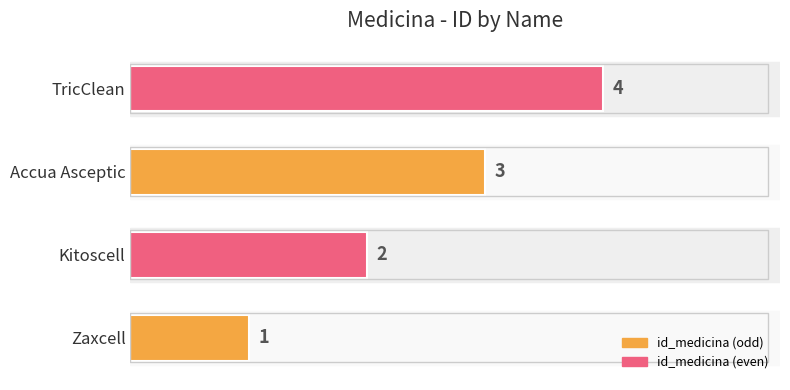

Approximately how many times larger is the value at Accua Asceptic compared to Kitoscell?

1.5